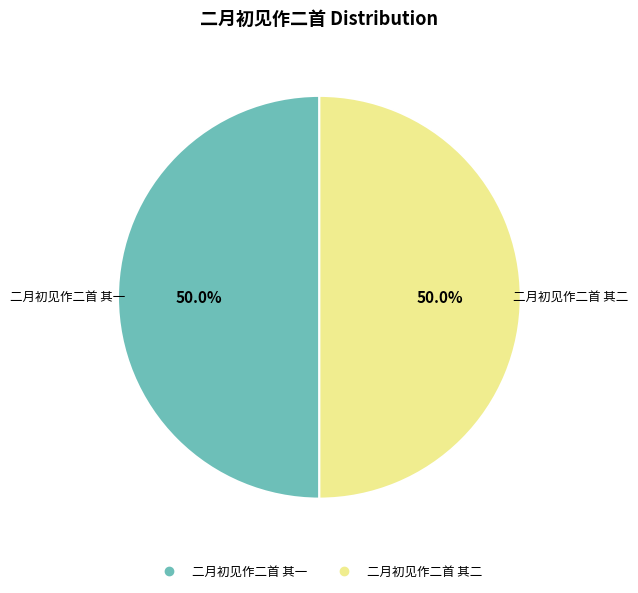

What percentage do 二月初见作二首 其一 and 二月初见作二首 其二 together represent?

100.0%